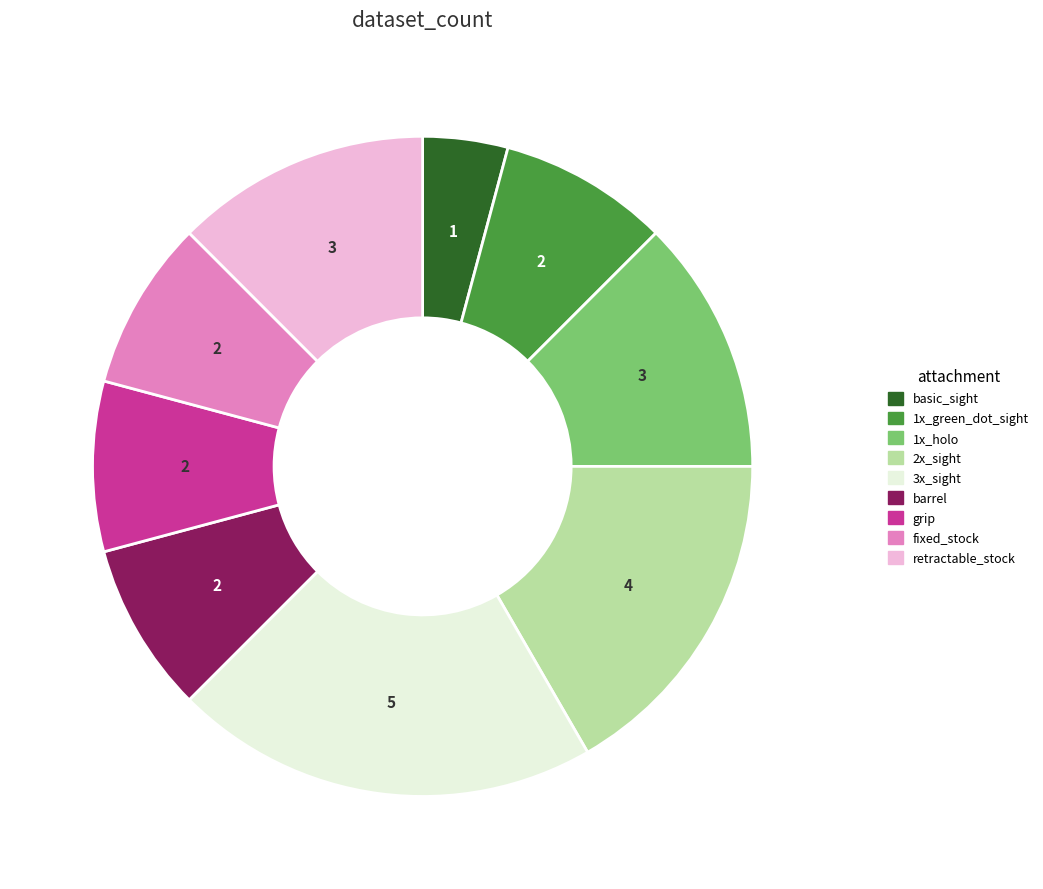

How many slices are in this pie chart?

9